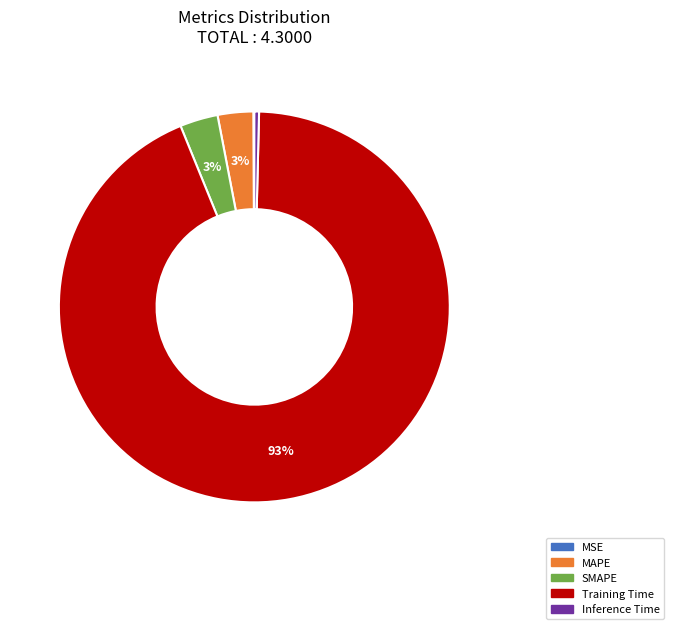

Is Training Time the majority of the pie?

Yes